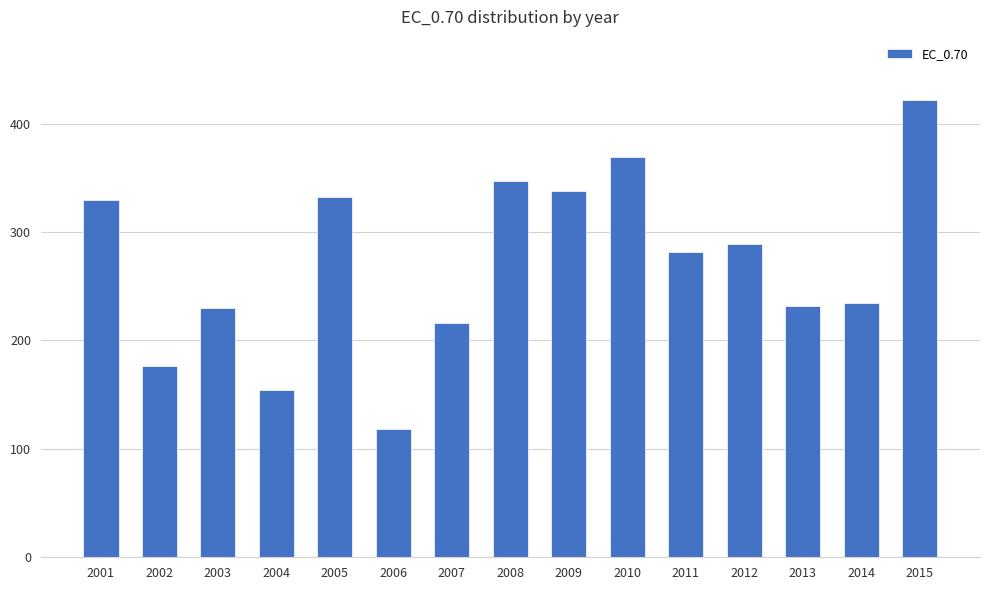

What value does the data have at 2007?

215.9